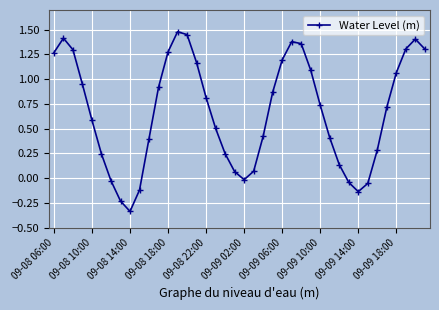

How many values exceed 0?

32